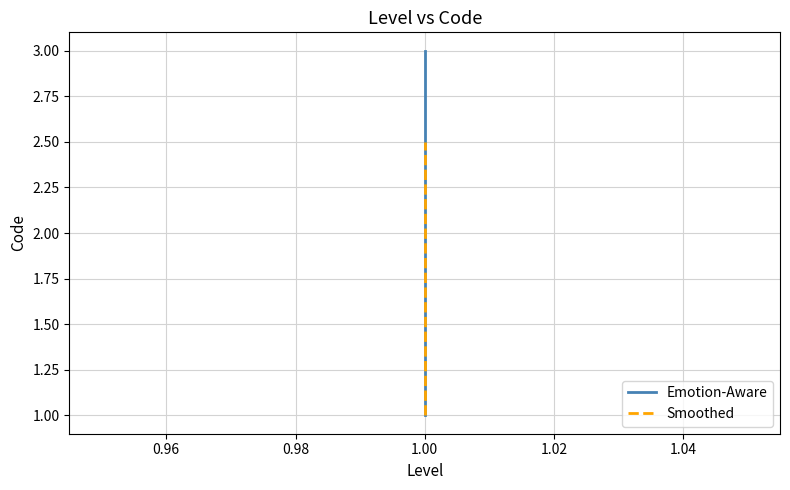

Rank the series by their maximum value, from lowest to highest.

Smoothed, Emotion-Aware